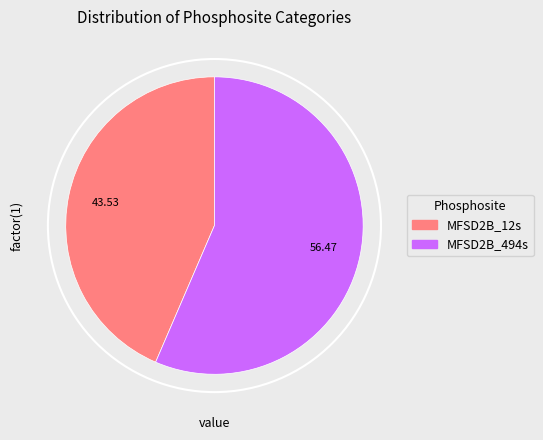

Which category accounts for the majority?

MFSD2B_494s